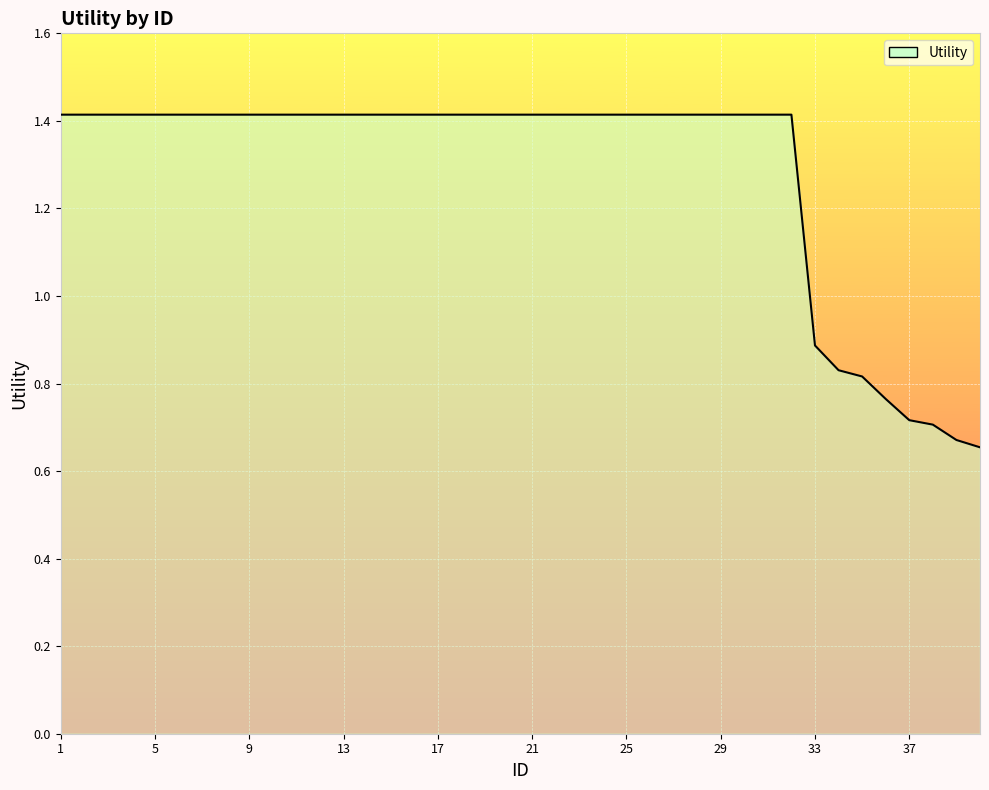

What is the maximum value shown in the chart?

1.4